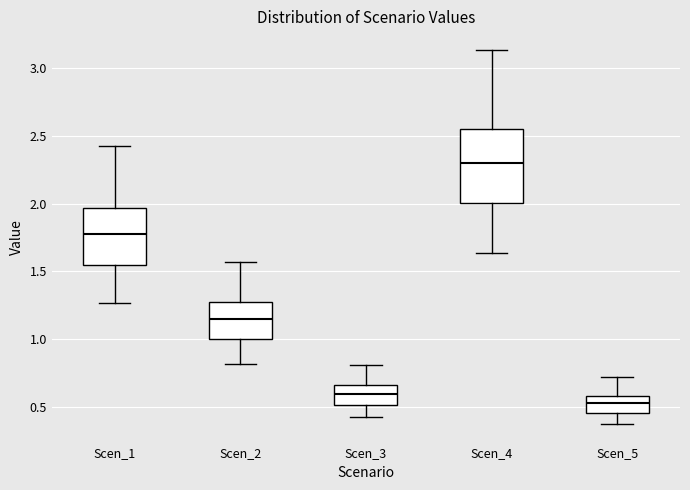

Which box's median line is the lowest?

Scen_5